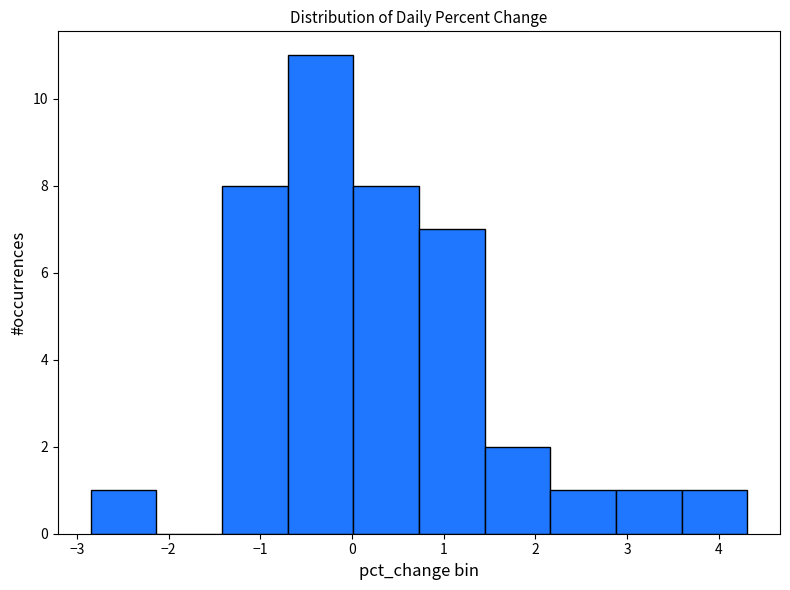

Reading left to right, transcribe this chart: for each bar, give the range it covers on the x-axis and its height. Neither the bar edges nor the heights are printed on the chart, so give them approximately, as read against the axes.

-2.8 to -2.1: 1
-2.1 to -1.4: 0
-1.4 to -0.7: 8
-0.7 to 0.0: 11
0.0 to 0.7: 8
0.7 to 1.4: 7
1.4 to 2.2: 2
2.2 to 2.9: 1
2.9 to 3.6: 1
3.6 to 4.3: 1